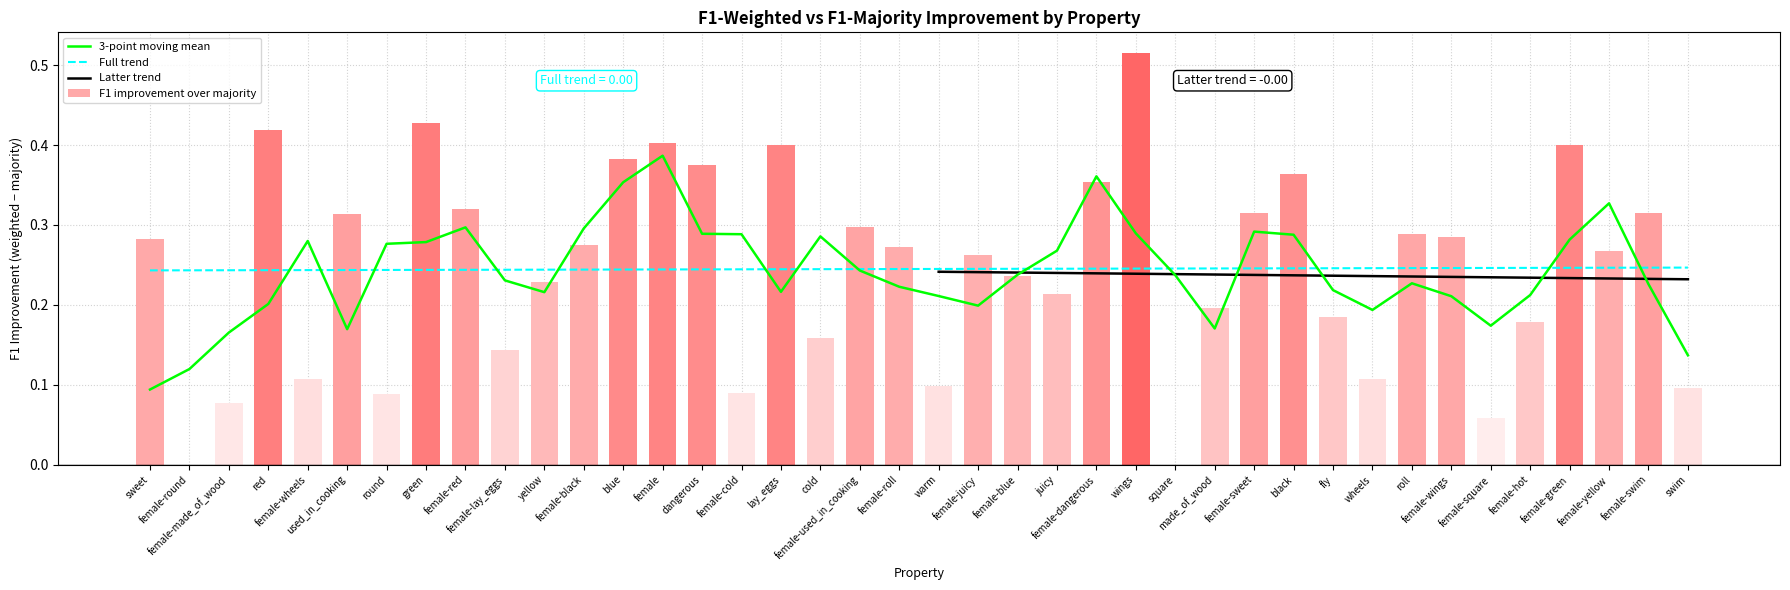

What is the sum of the f1_majority values at female and used_in_cooking?

0.9